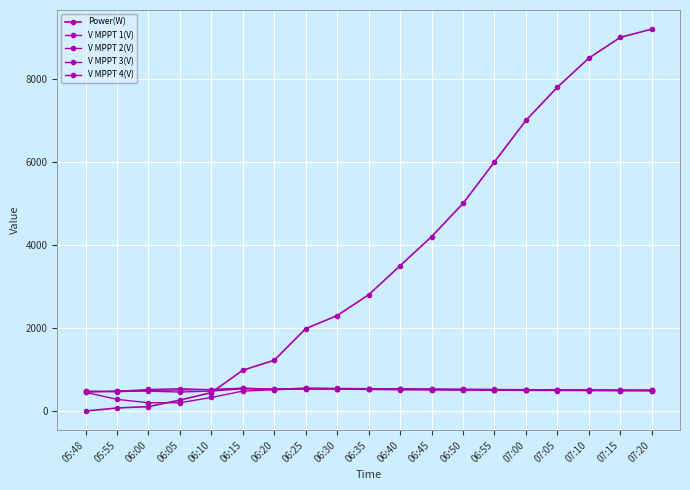

How many lines are shown in the chart?

5